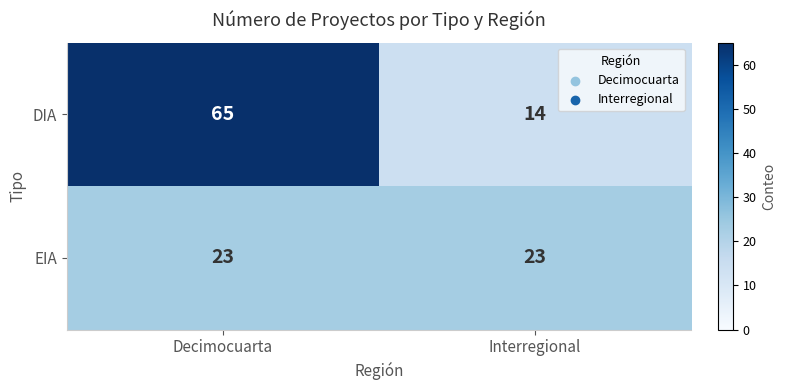

Rank the series at Decimocuarta from highest to lowest value.

DIA, EIA